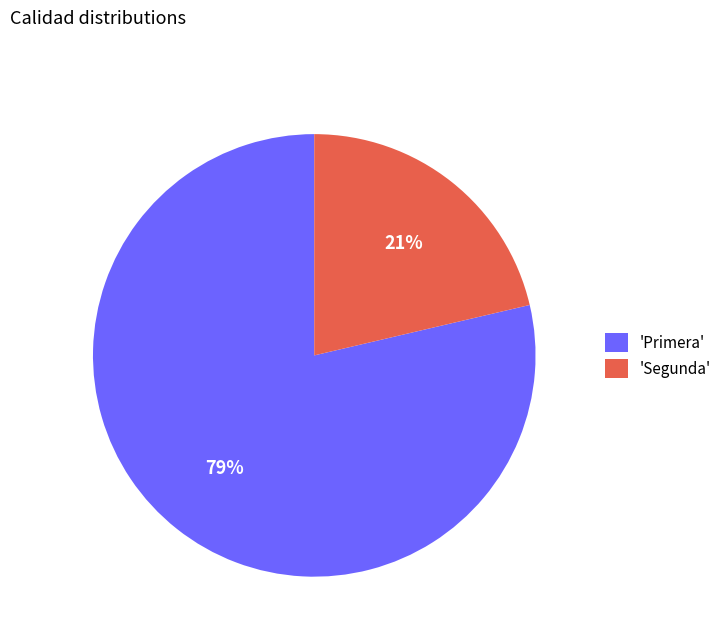

To the nearest percent, what is the average slice percentage?

50%